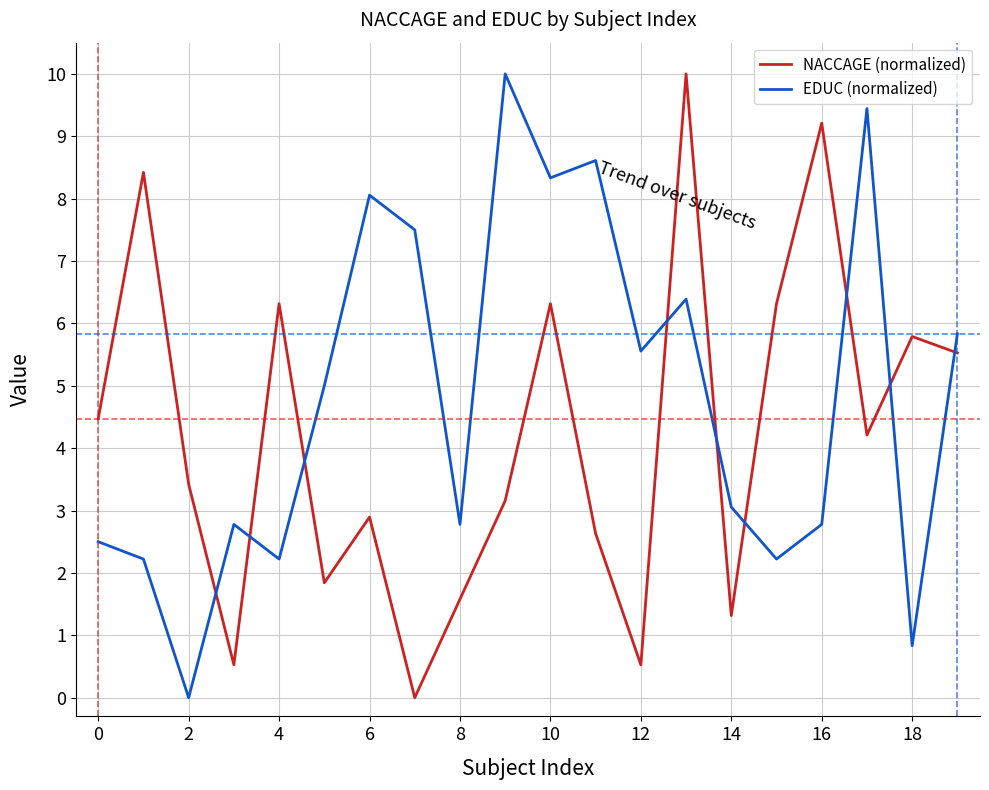

True or false: NACCAGE (normalized) and EDUC (normalized) intersect in this chart.

True